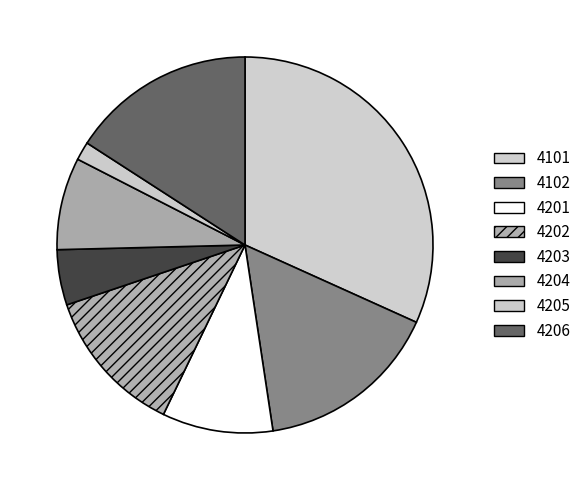

Which slice is the smallest?

4205